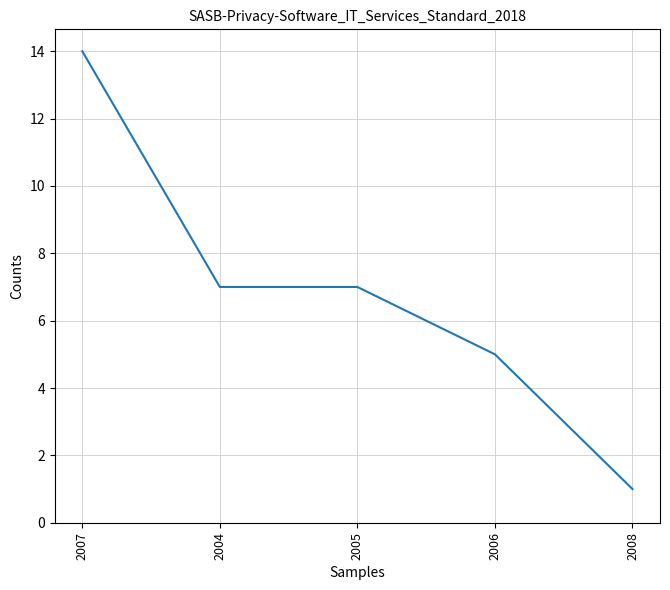

What is the sum of all values?

34